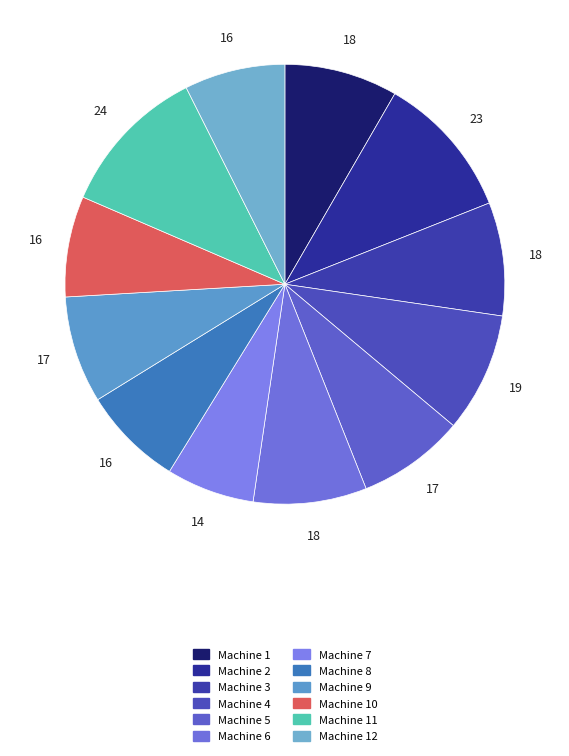

Which category has the smallest portion of the pie?

Machine 7